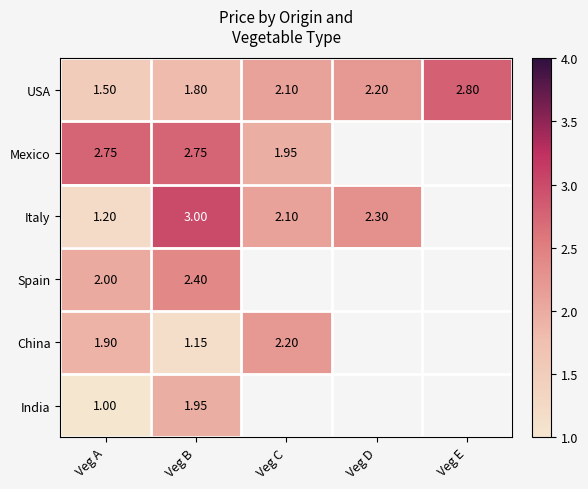

At Veg B, list the series in order from smallest to largest.

China, USA, India, Spain, Mexico, Italy